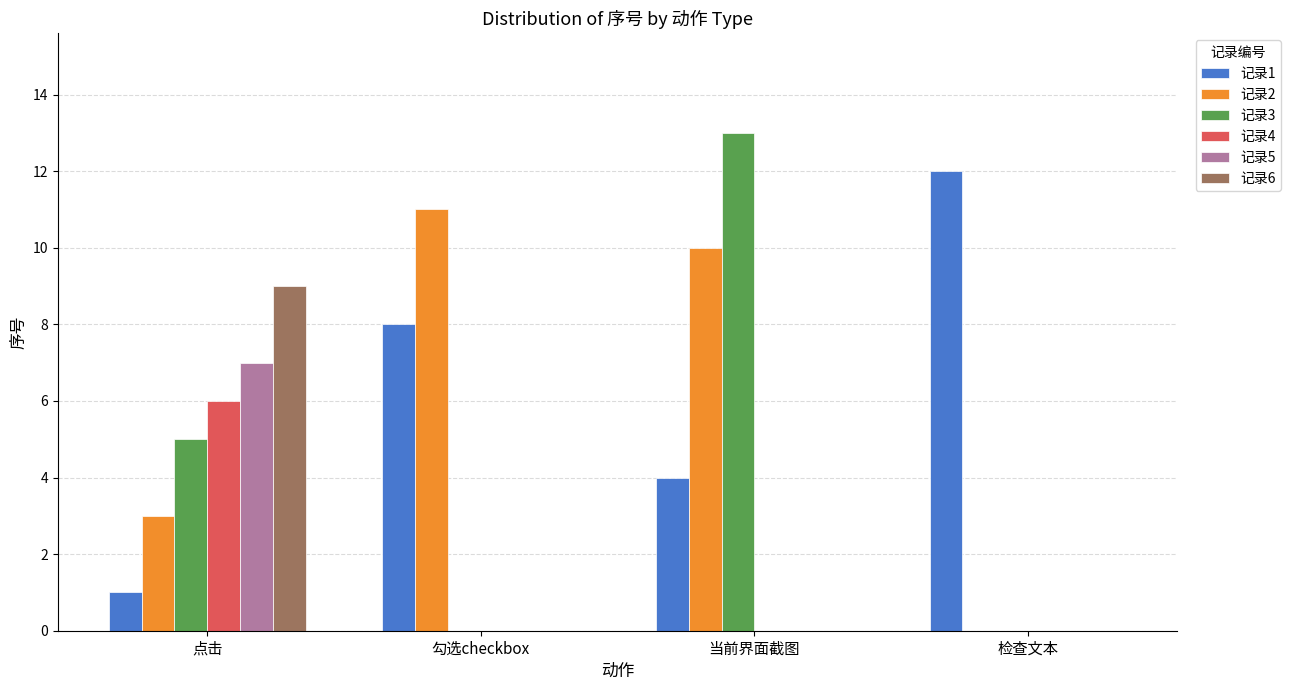

What are all the series names shown in the legend?

记录1, 记录2, 记录3, 记录4, 记录5, 记录6